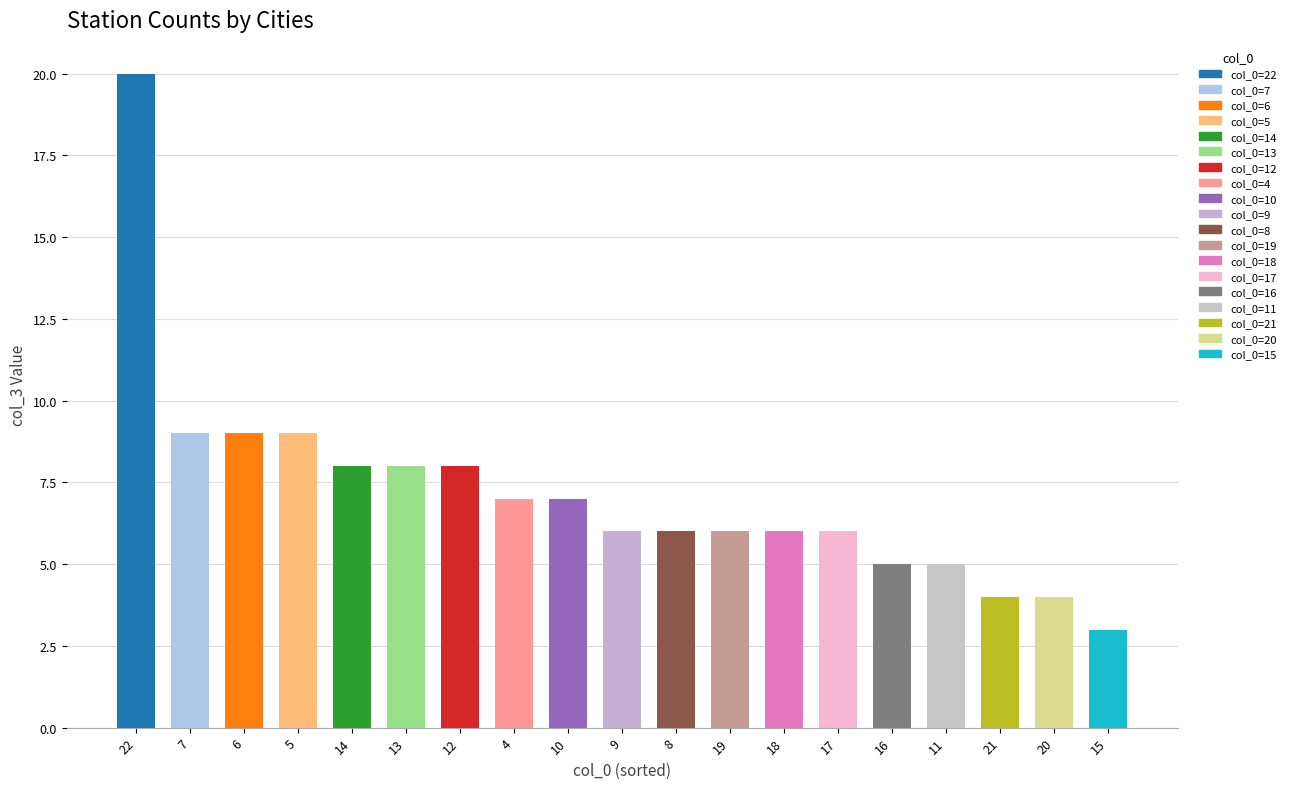

What is the difference between the values at 7 and 10?

2